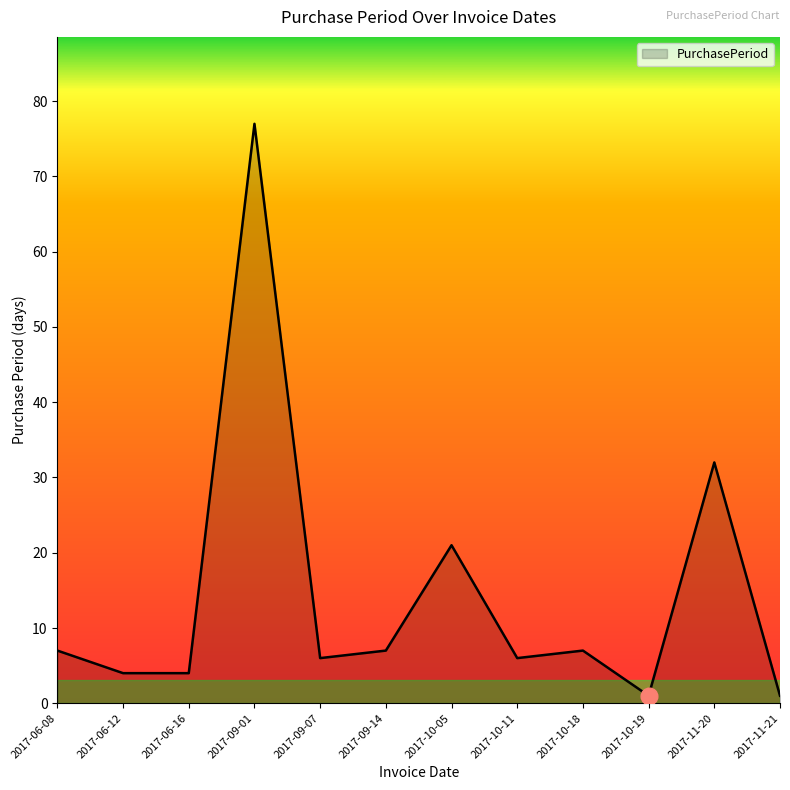

What position from the right is 2017-06-08?

12